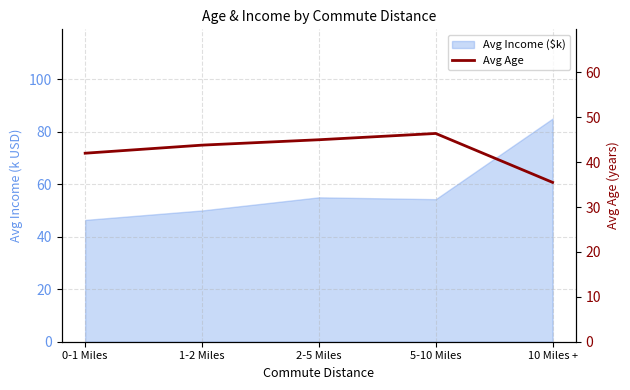

How many data points does each series have?

5